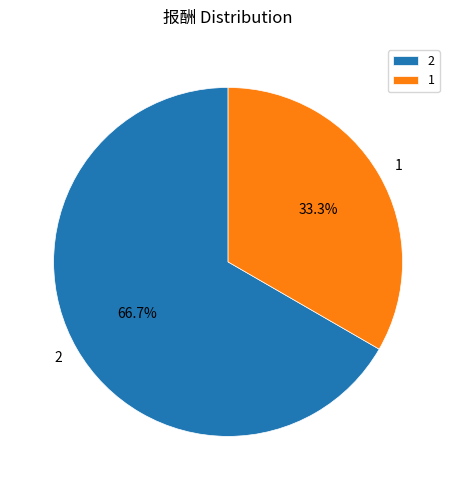

Count the number of slices in the pie.

2